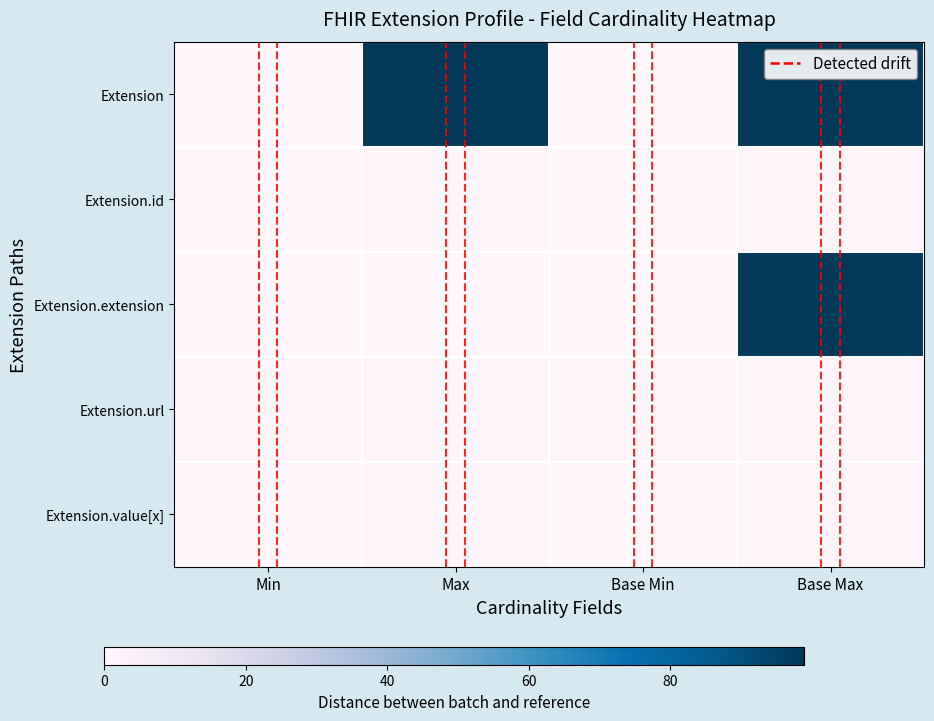

What is the difference between the highest and lowest values at Min?

1